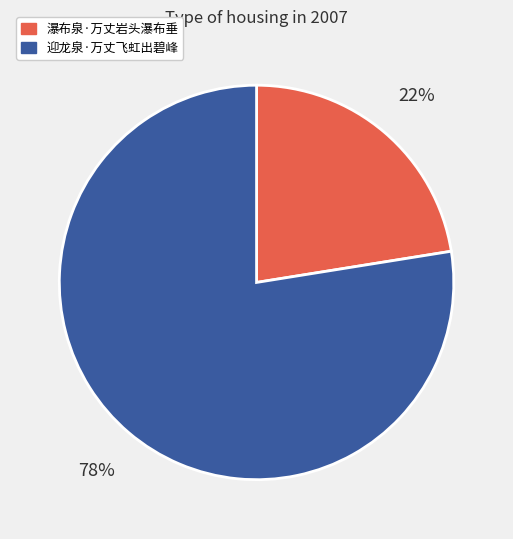

Approximately how many times larger is the value at 瀑布泉·万丈岩头瀑布垂 compared to 迎龙泉·万丈飞虹出碧峰?

0.3